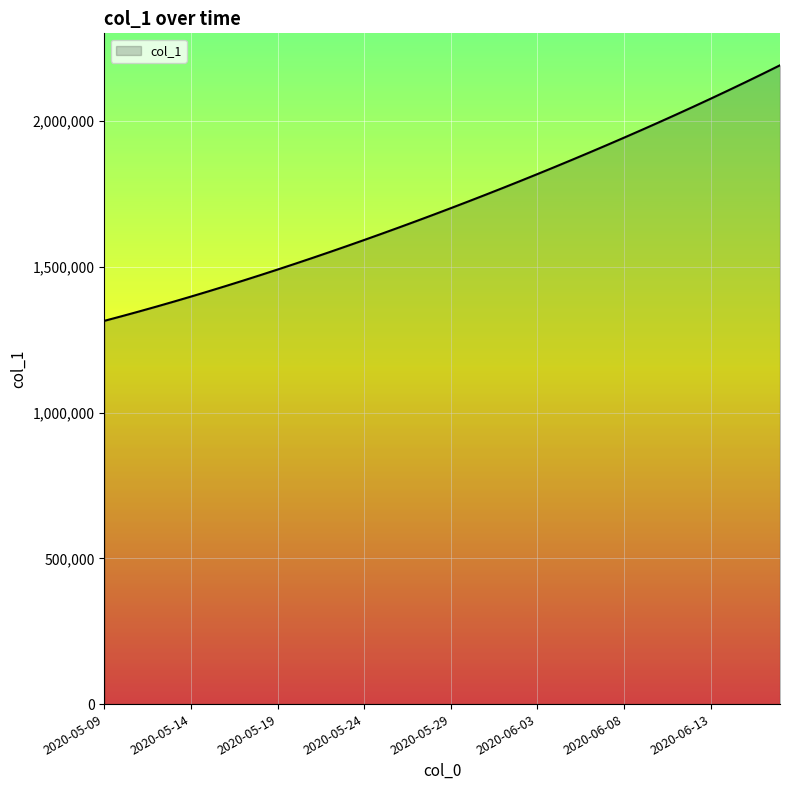

How many series are shown in this chart?

1